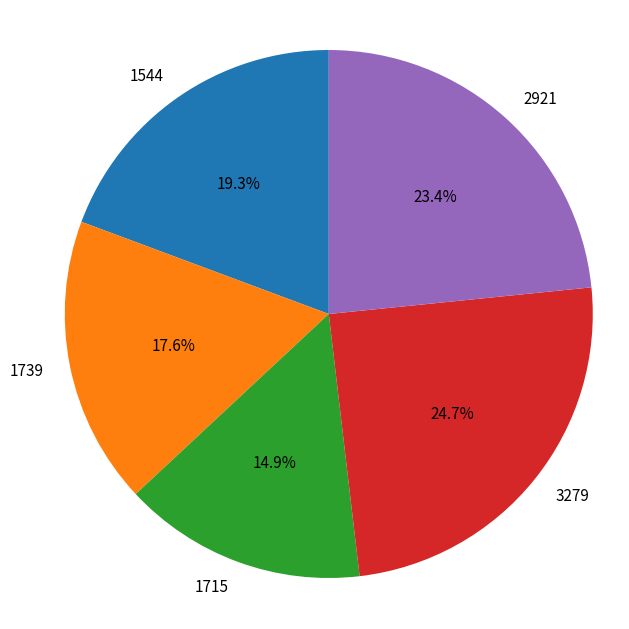

Which slice is the smallest?

1715